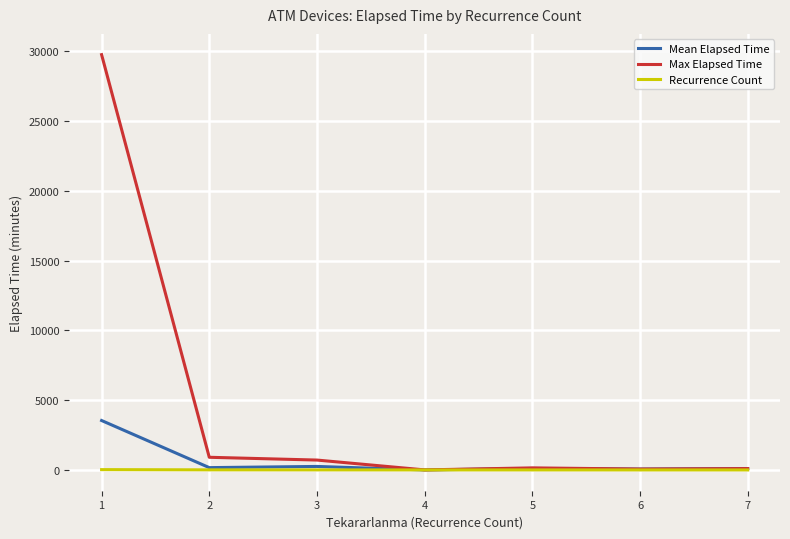

Is the value of Mean Elapsed Time at 1 greater than the value of Recurrence Count at 4?

Yes